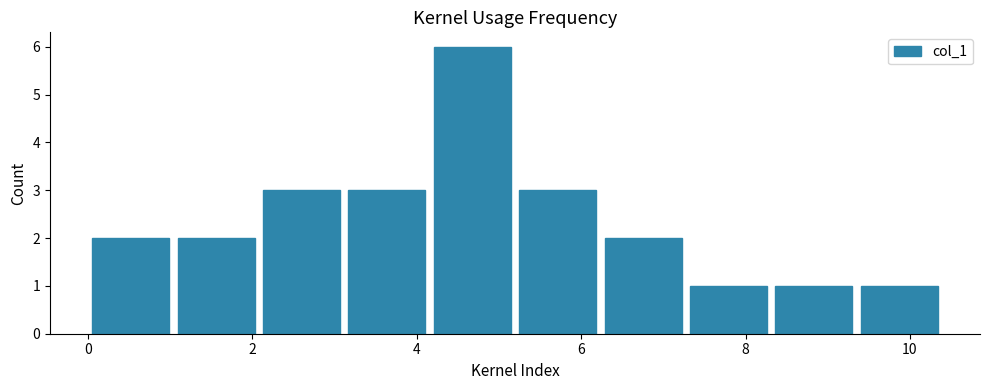

How tall is the bar that spans 0.0 to 1.0 on the x-axis? Neither the bar edges nor the heights are printed on the chart, so give them approximately, as read against the axes.

2